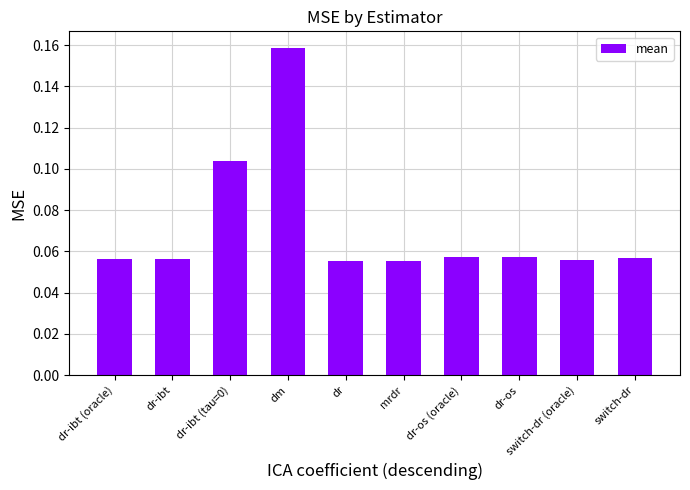

What is the sum of all values?

0.7